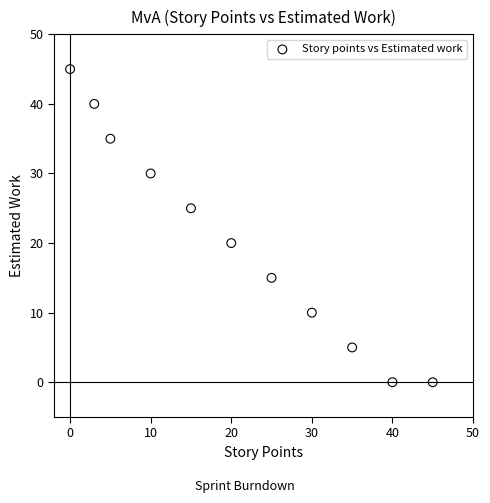

What Y value in the scatter plot is closest to 22?

20